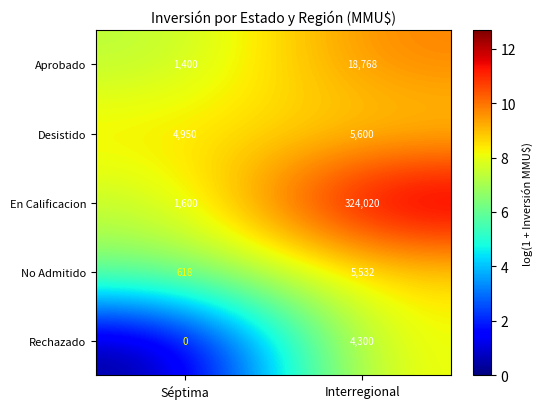

At which category is the sum across all series the highest?

Interregional